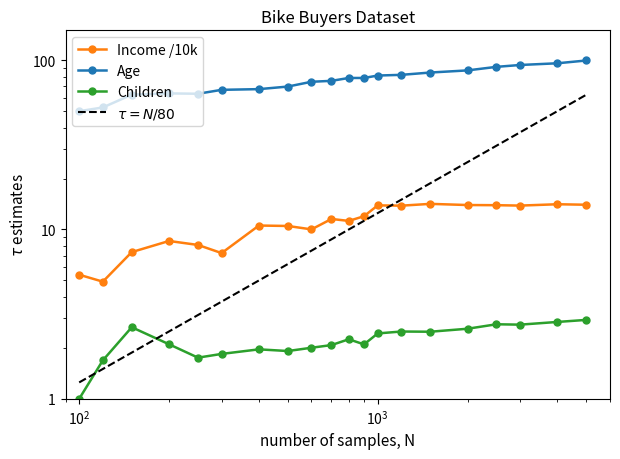

What is the greatest value displayed?

99.6